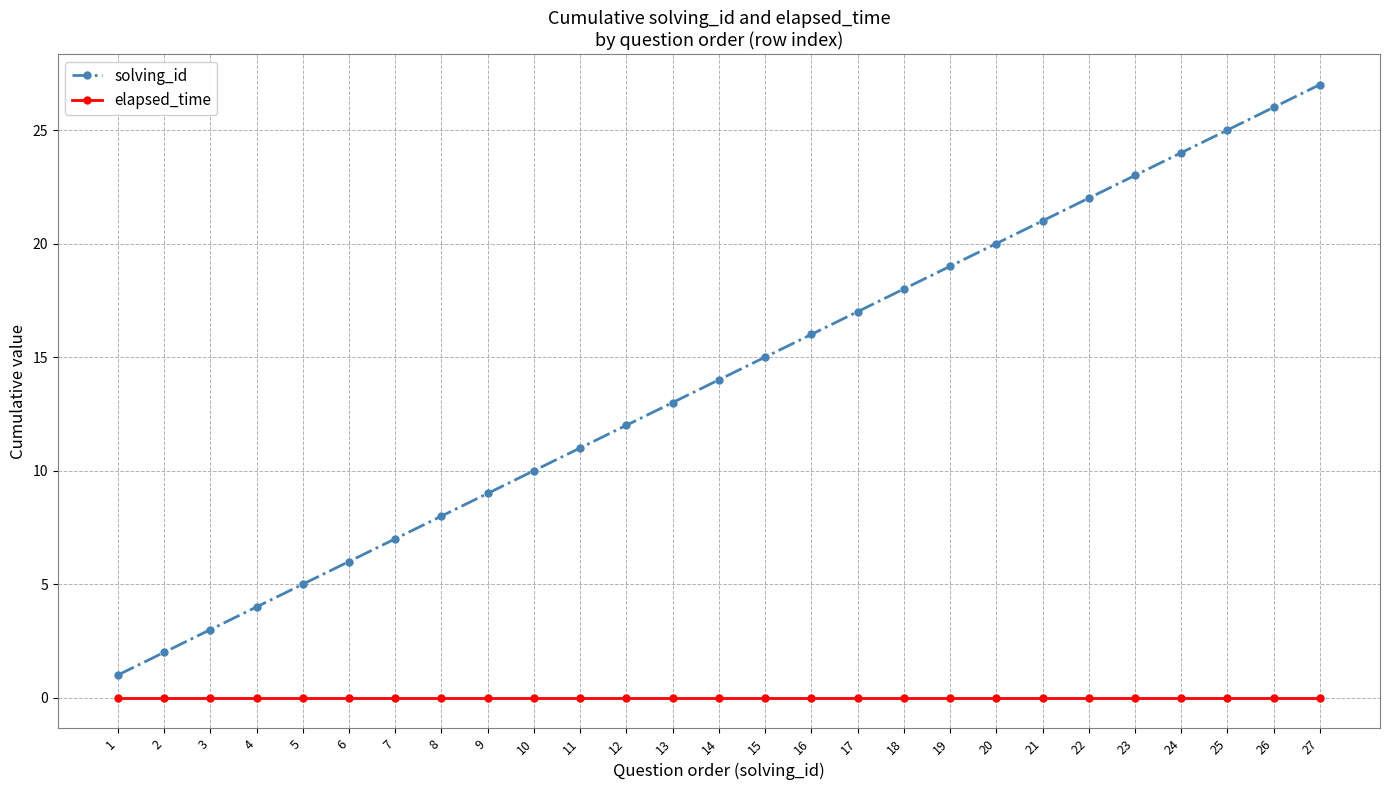

Which label corresponds to the largest value in the chart?

27